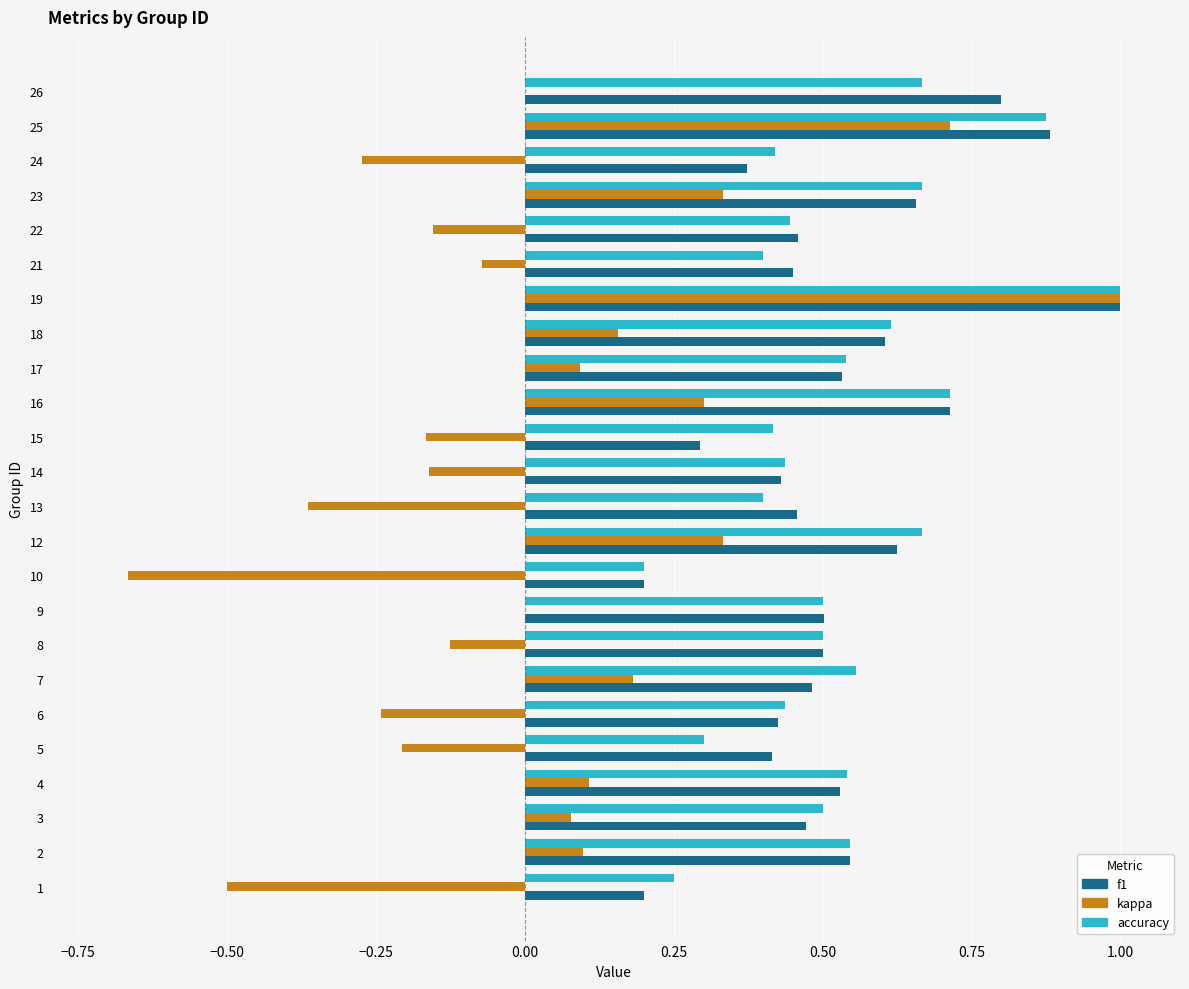

Which series changed the most between 13 and 14?

kappa